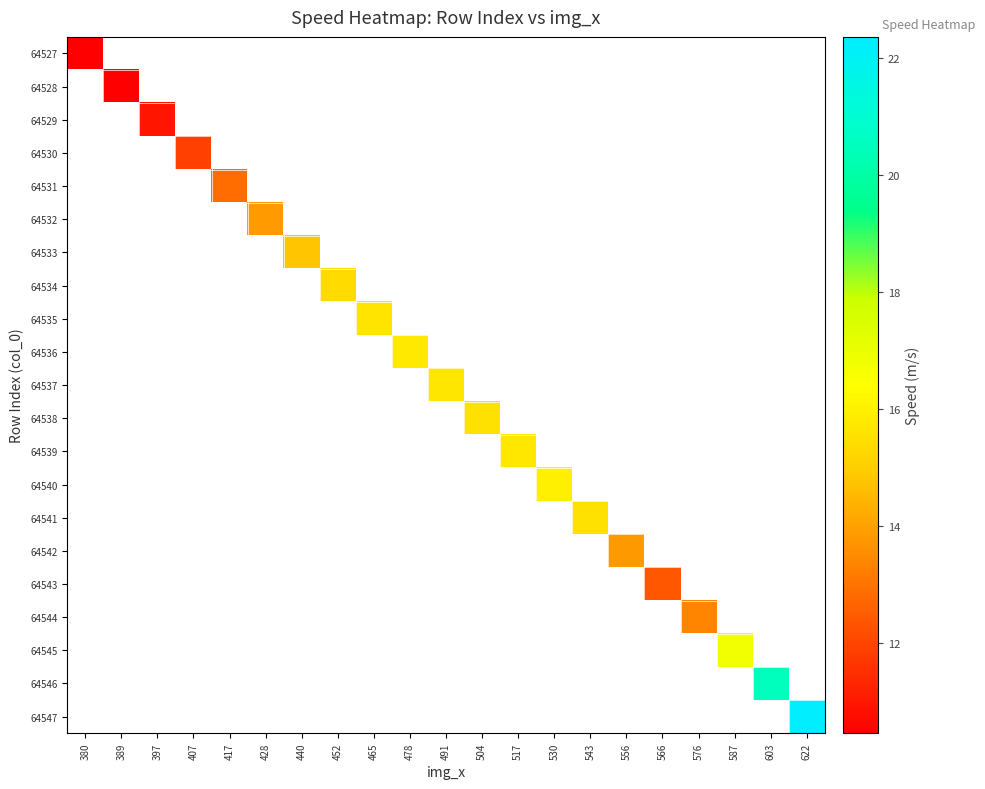

At which category does the chart reach its minimum across all series?

380